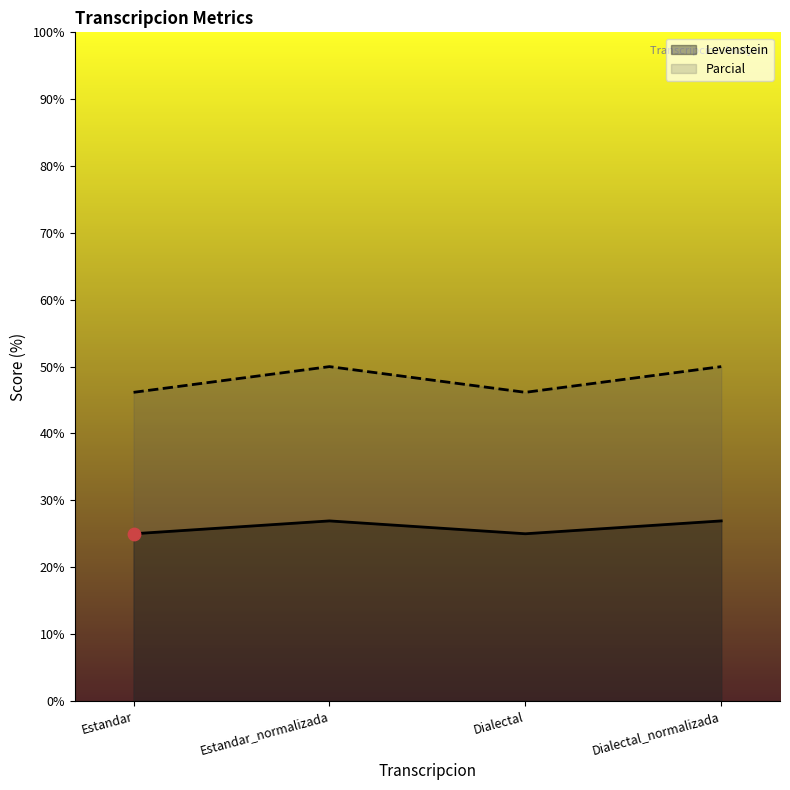

Which series has the largest total across all categories?

Parcial